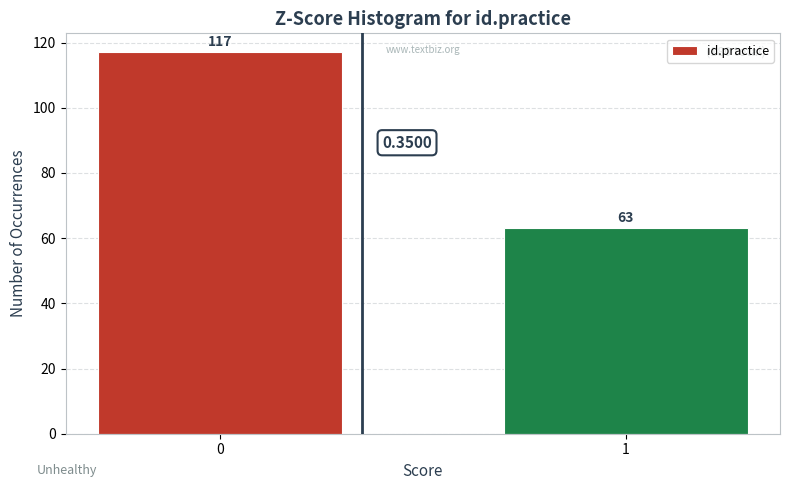

What is the difference between the maximum and minimum values?

54